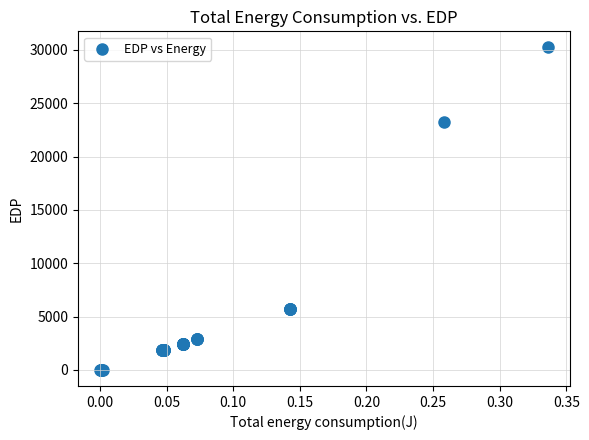

What Y value in the scatter plot is closest to 15118?

23205.8